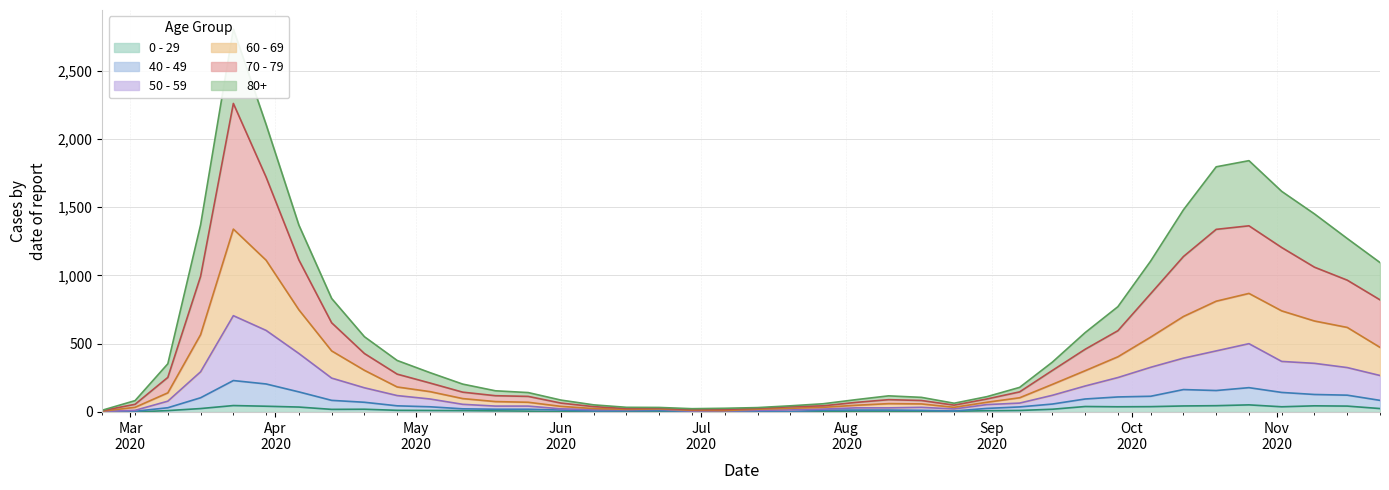

Is the value of 80+ at 2020-03-09 greater than the value of 60 - 69 at 2020-05-11?

Yes